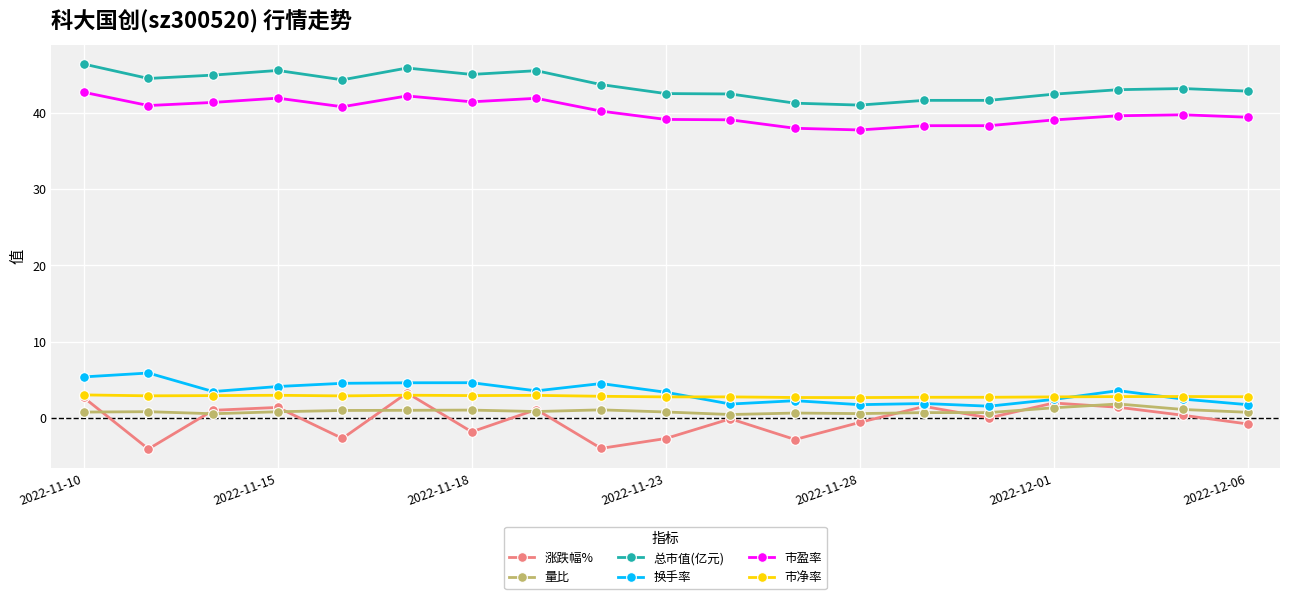

Which series has the largest total across all categories?

总市值(亿元)